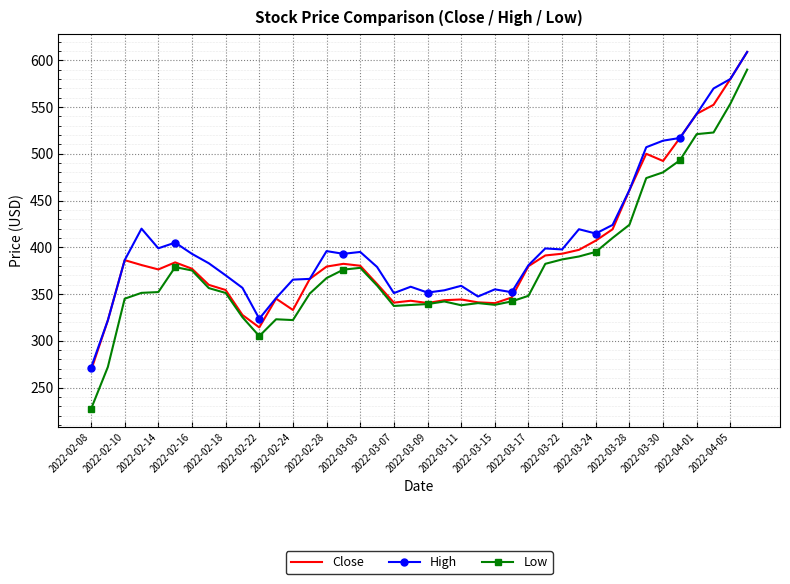

What is the minimum value shown in the chart?

227.0